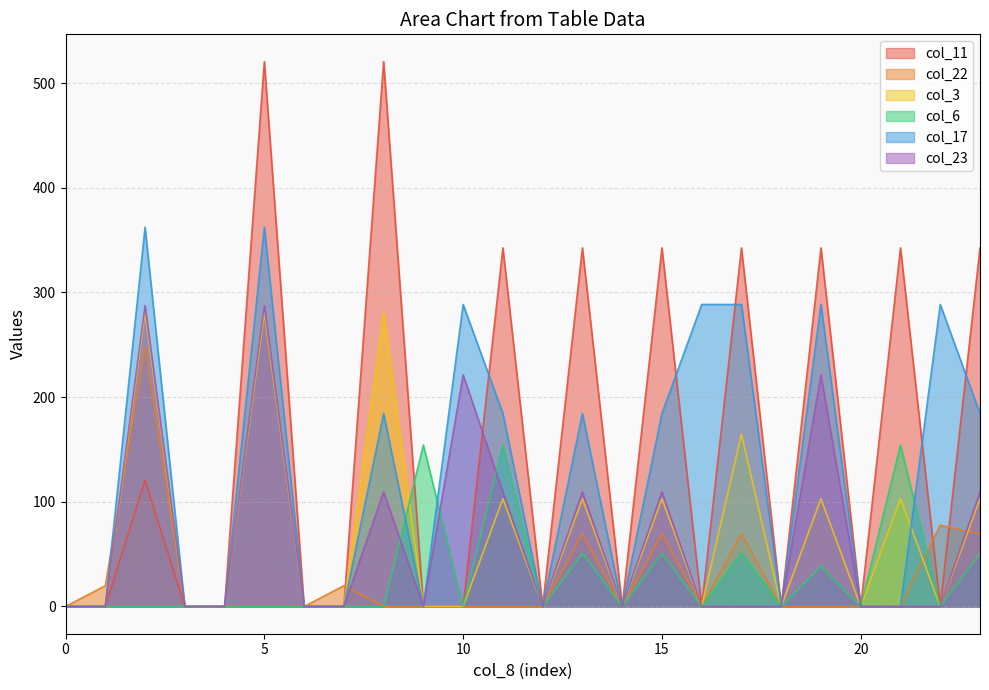

What is the difference between the second highest and minimum values in the col_17 series?

362.4